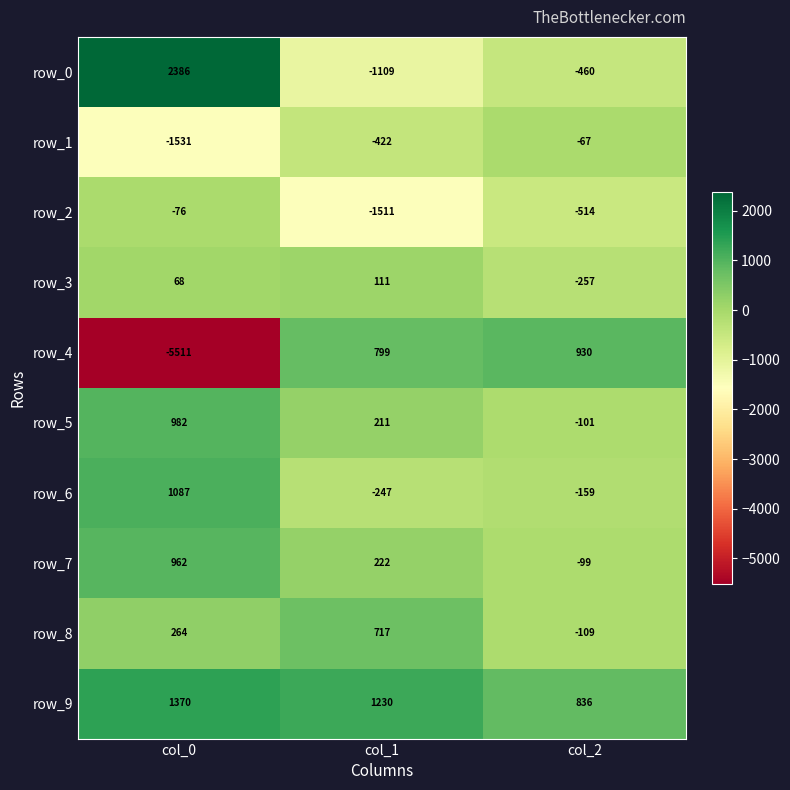

What is the spread (max minus min) of values at col_1?

2741